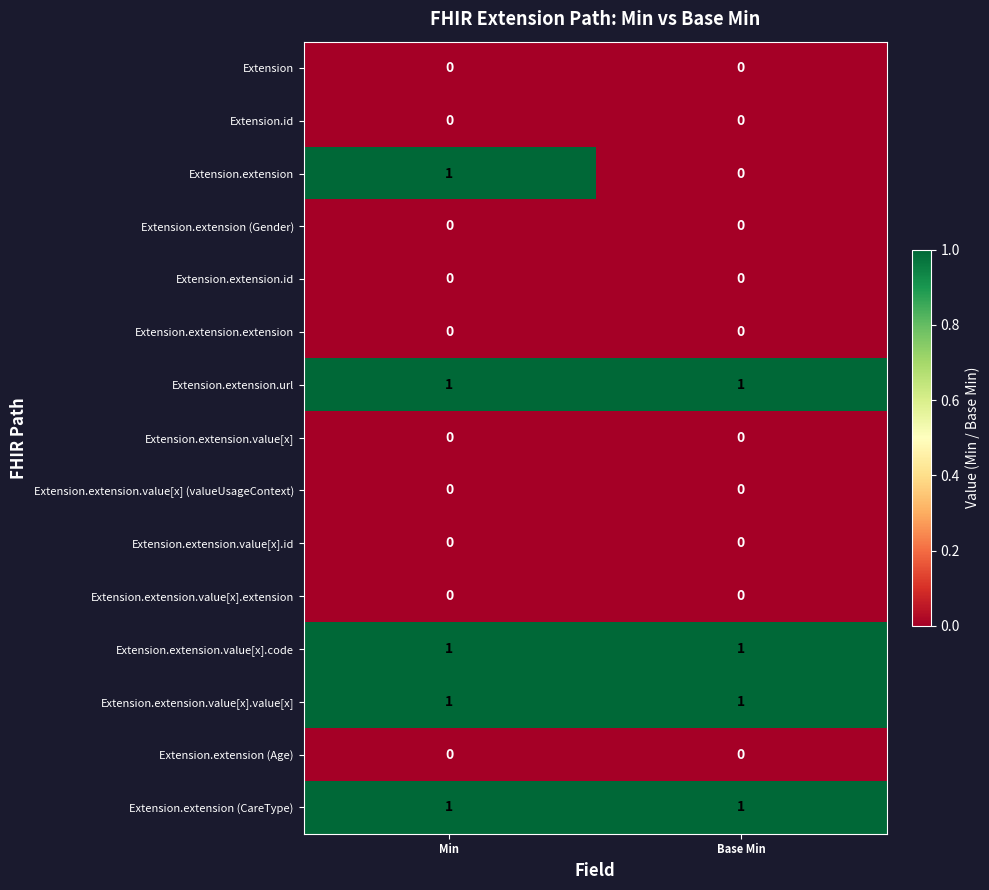

Which series has the widest spread of values?

Extension.extension